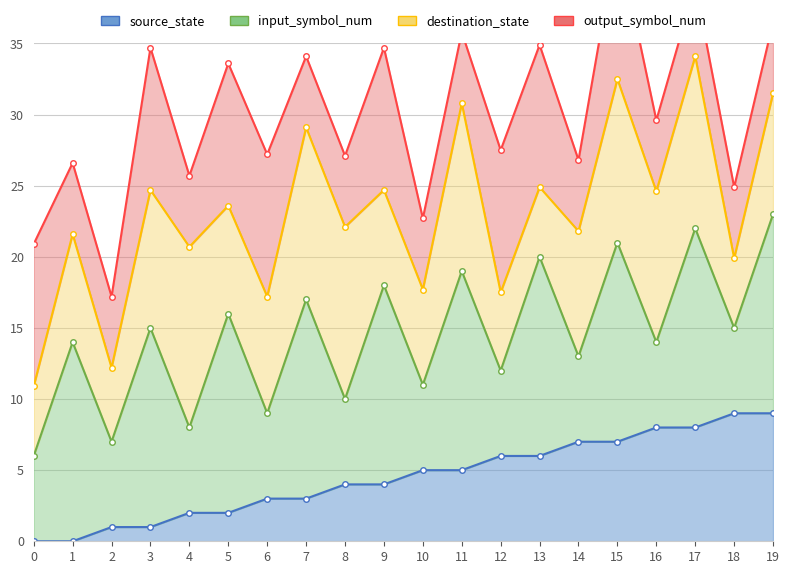

After their last crossing, which series has the higher values: destination_state or source_state?

destination_state